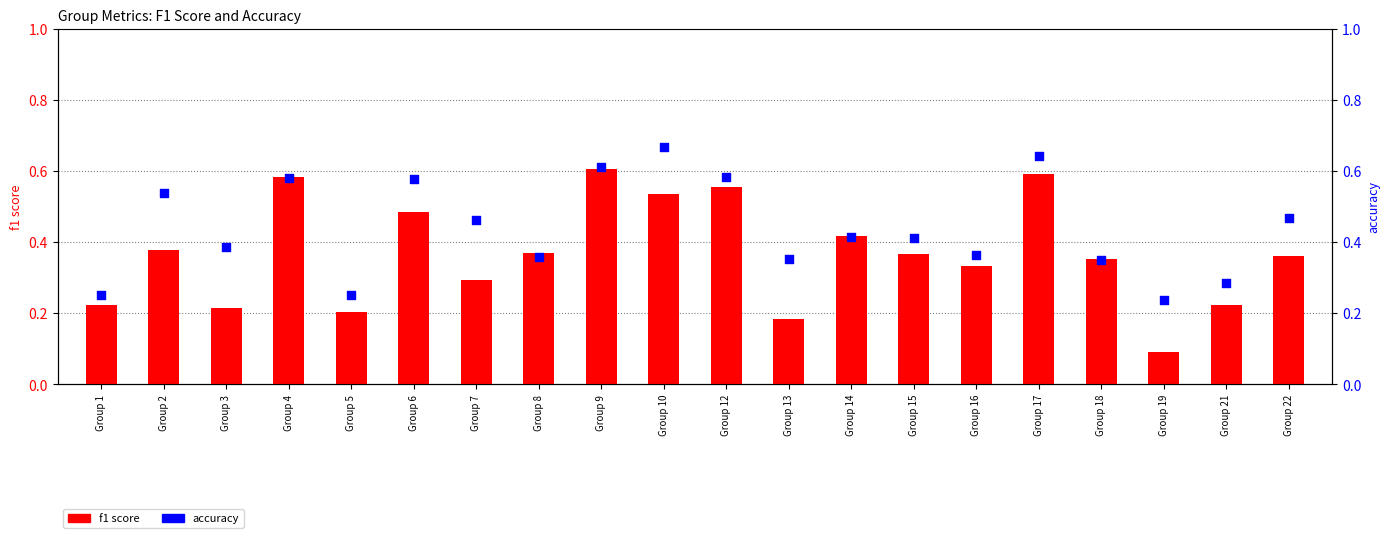

What are all the series names shown in the legend?

f1 score, accuracy